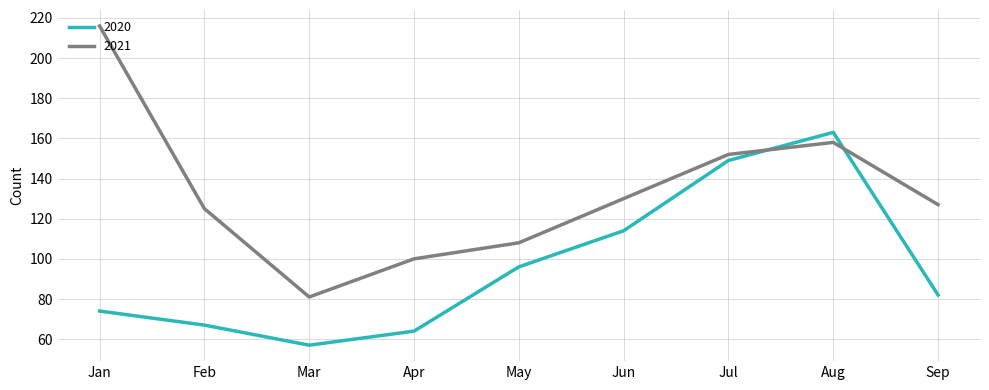

After their last crossing, which series has the higher values: 2021 or 2020?

2021